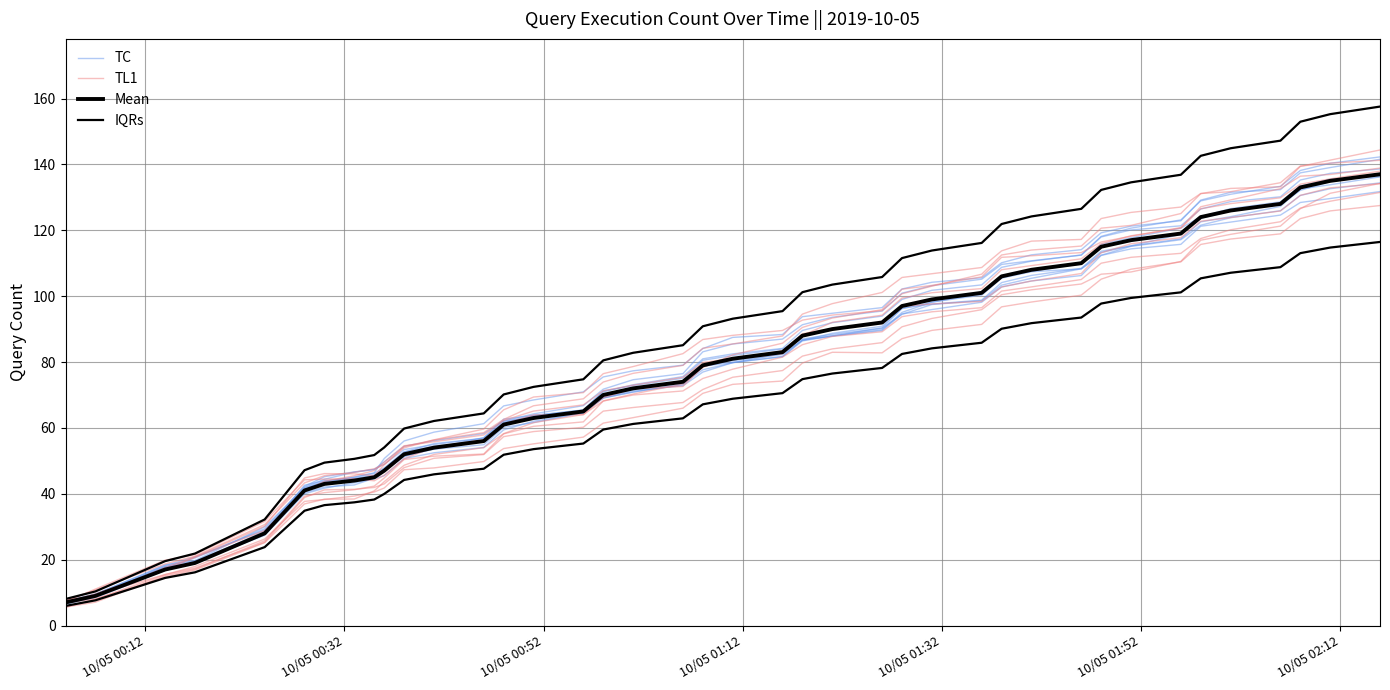

True or false: TC and TL1 cross at least once.

True